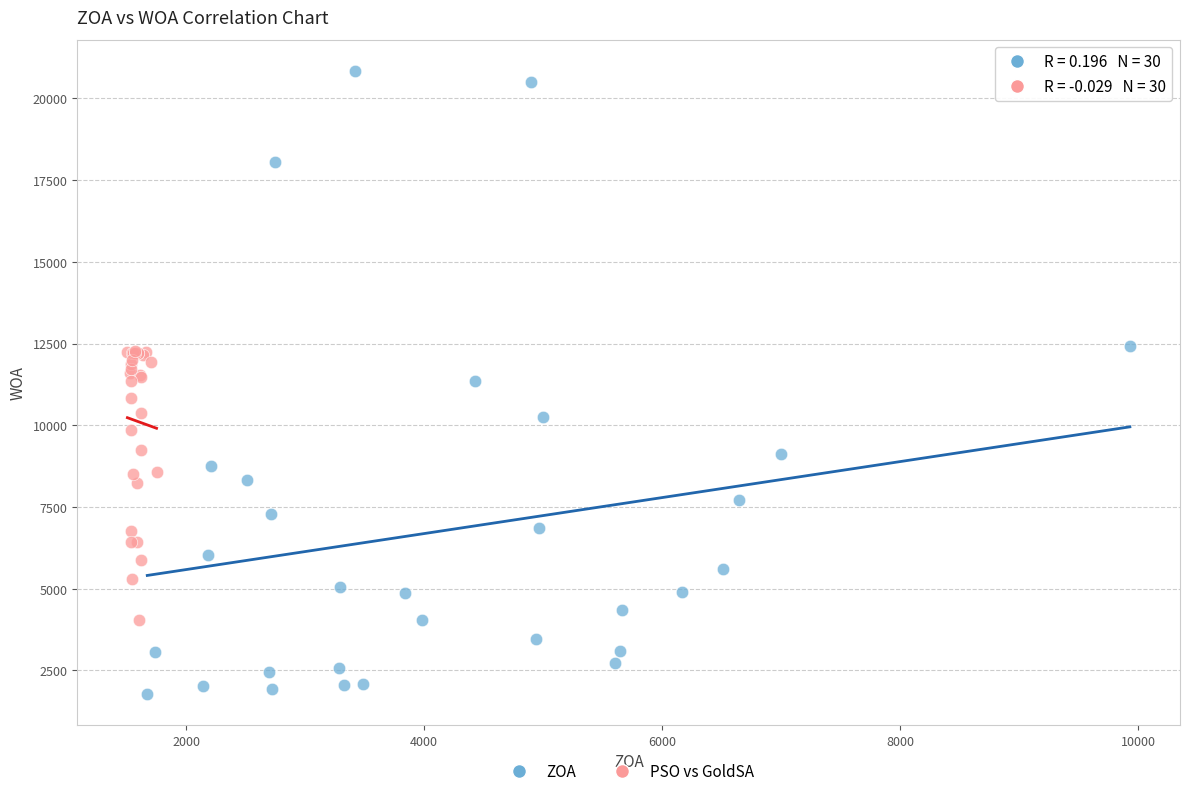

Which series reaches the maximum Y coordinate?

ZOA